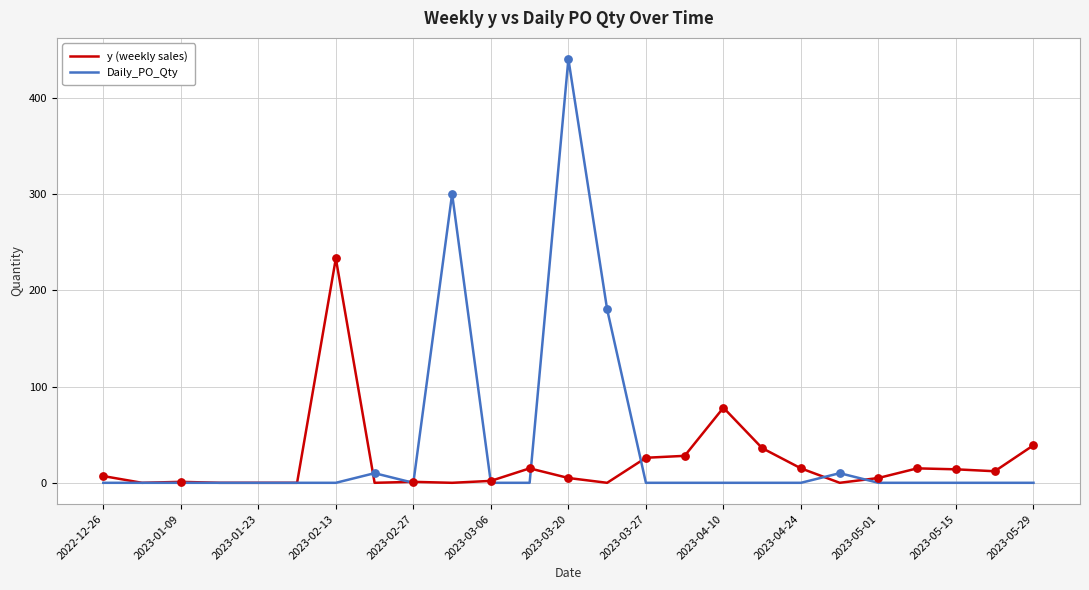

Which series has the widest spread of values?

Daily_PO_Qty